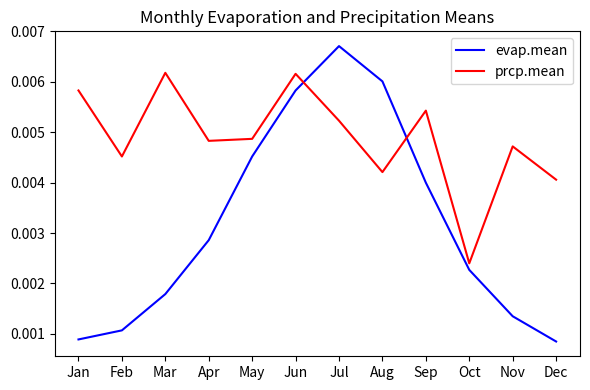

How many categories are shown in the chart?

12